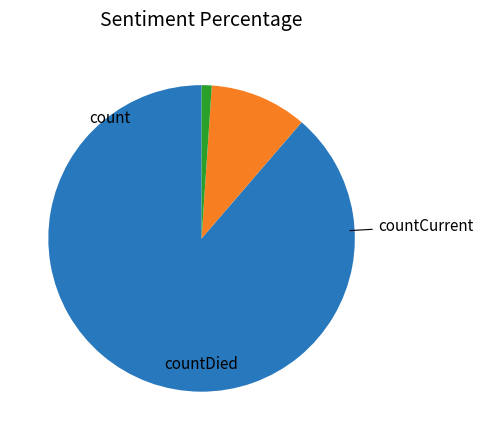

Count the number of slices in the pie.

3